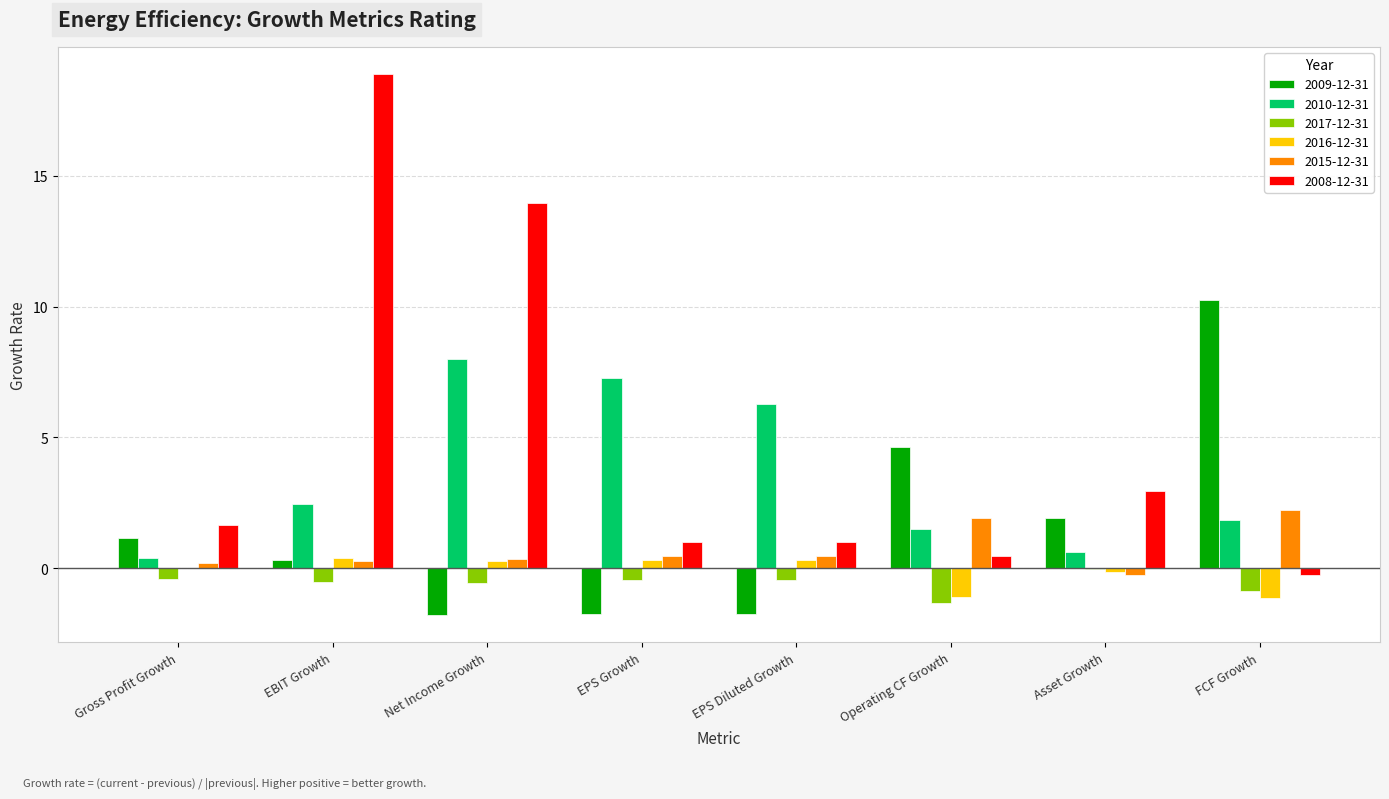

Is the value of 2017-12-31 at EPS Growth greater than the value of 2016-12-31 at Operating CF Growth?

Yes